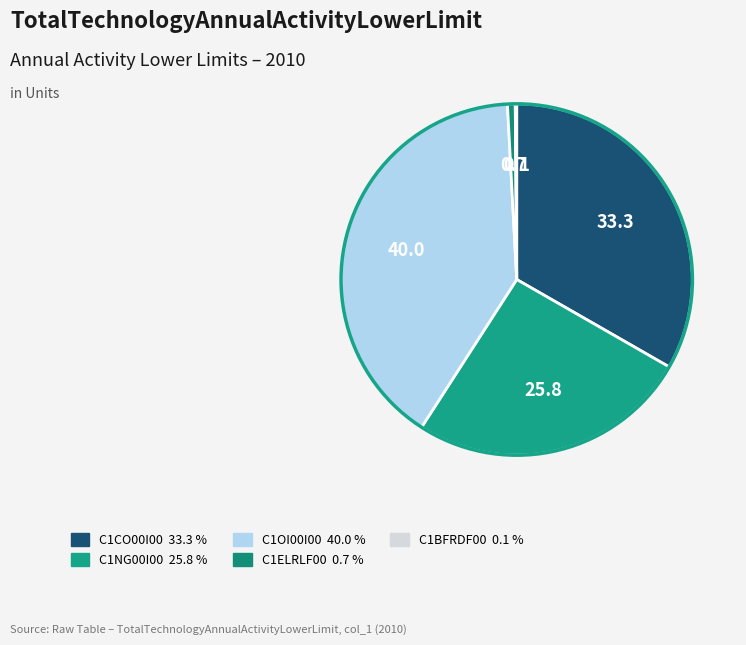

Is the sum of C1NG00I00 and C1OI00I00 greater than half?

Yes